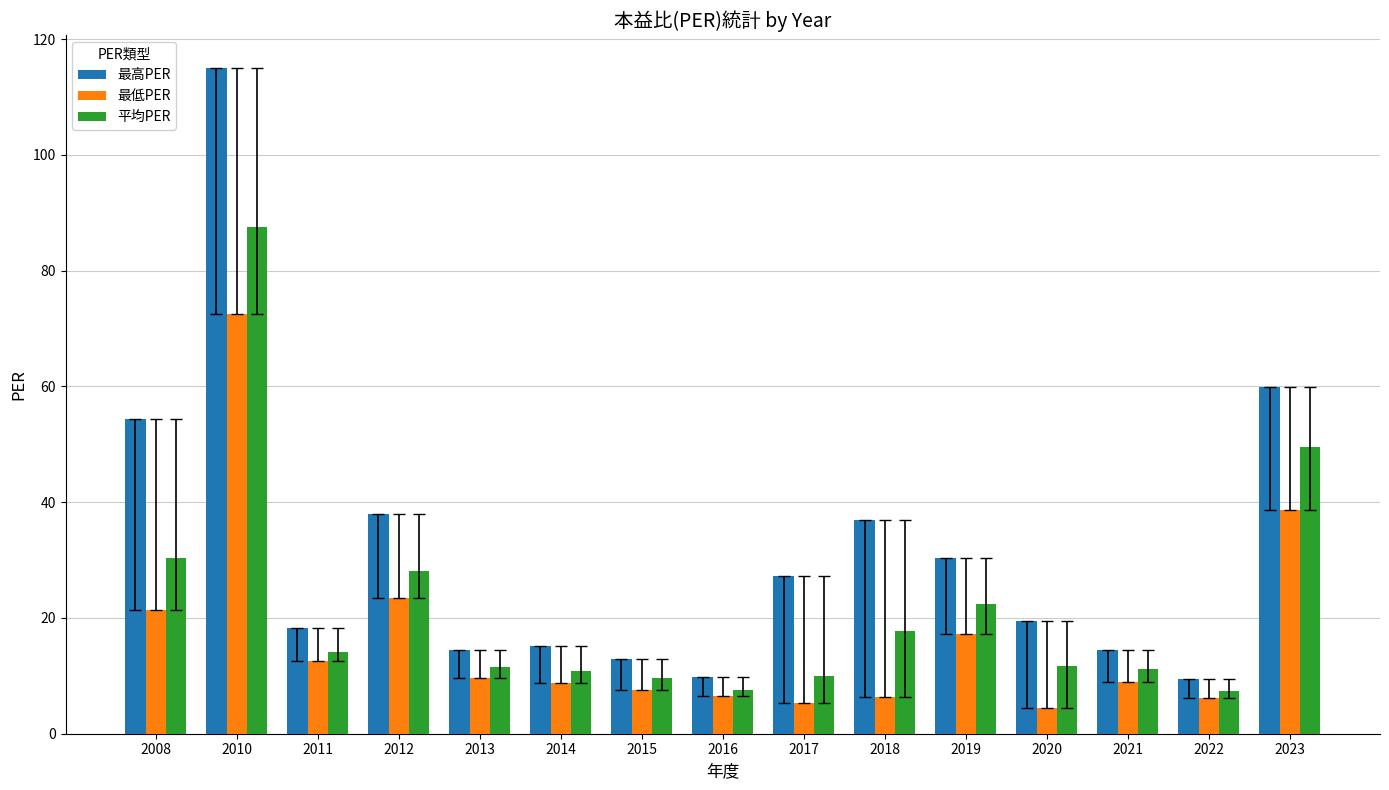

What are all the series names shown in the legend?

最高PER, 最低PER, 平均PER